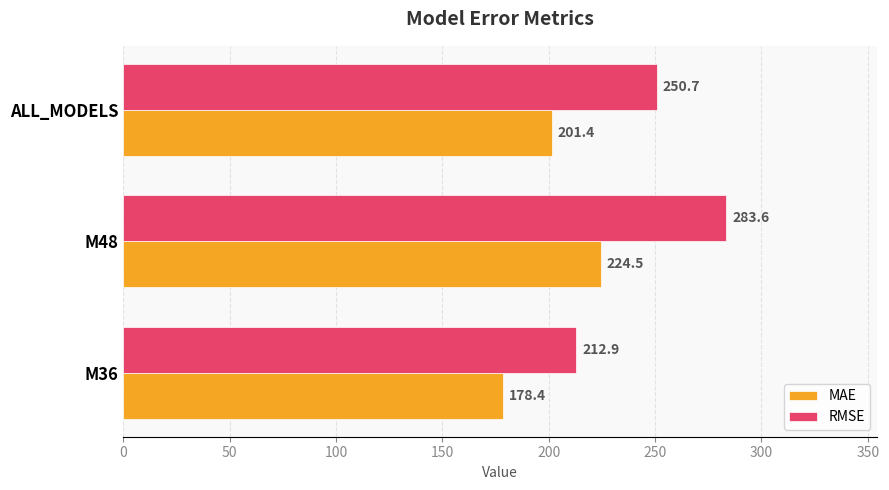

What is the average value of the MAE series?

201.4